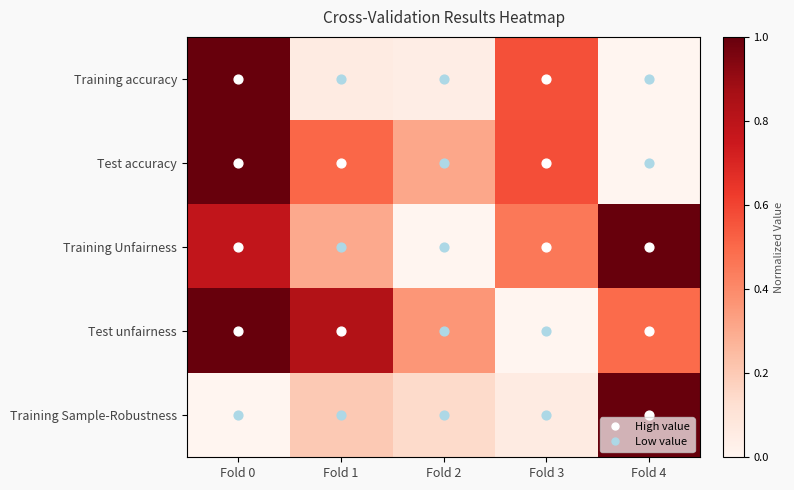

What is the difference between the highest and lowest values at Fold 0?

1.0